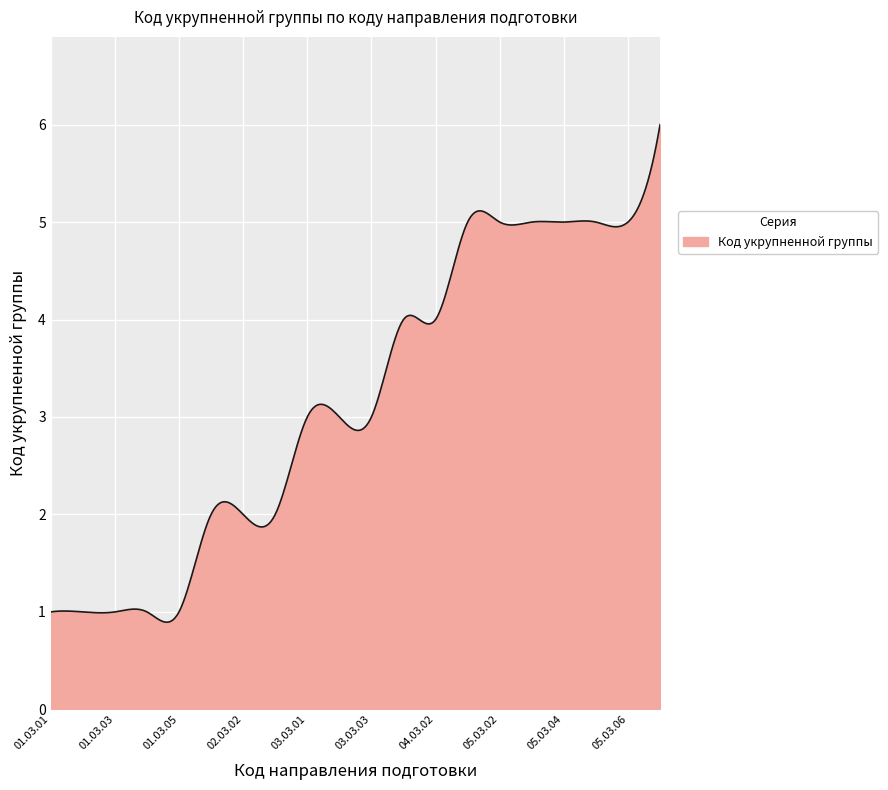

What is the difference between the maximum and minimum values?

5.1